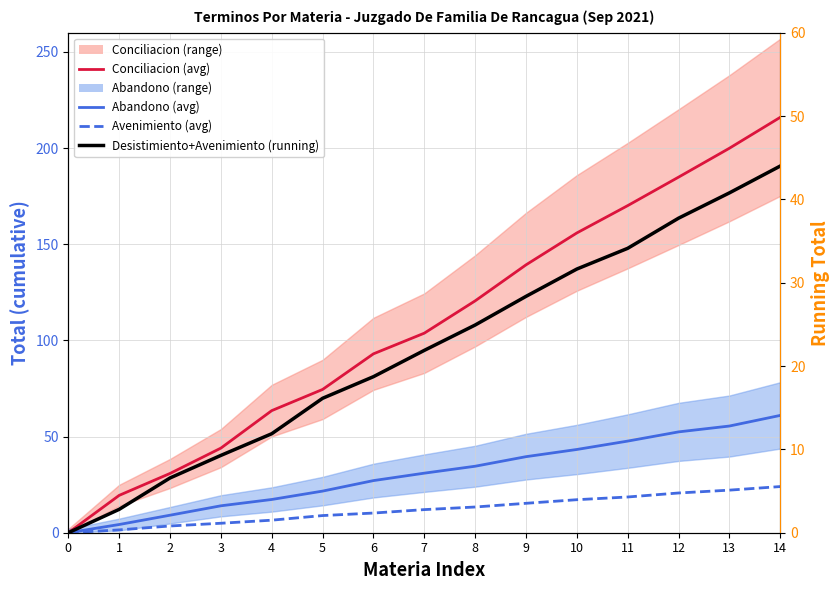

Count the number of categories in the chart.

15